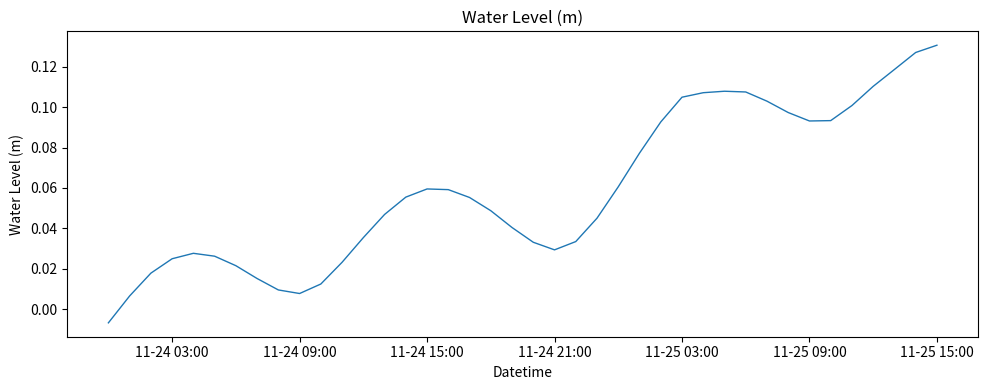

At which category does the data reach its first local valley?

11-24 09:00